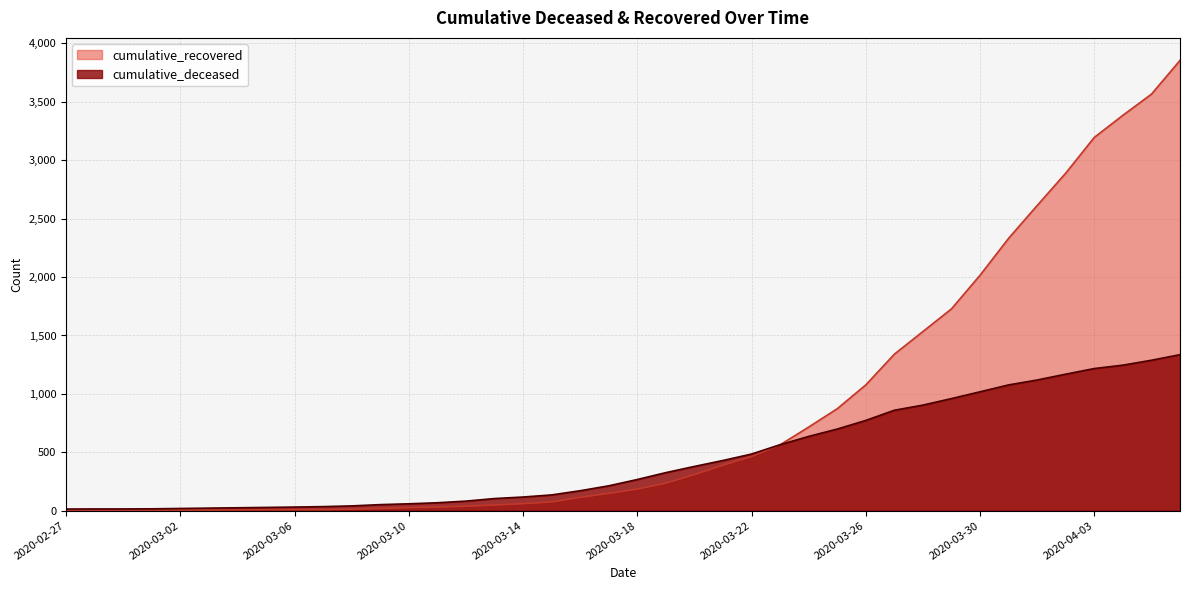

What is the label of the 8th point from the left?

2020-03-05